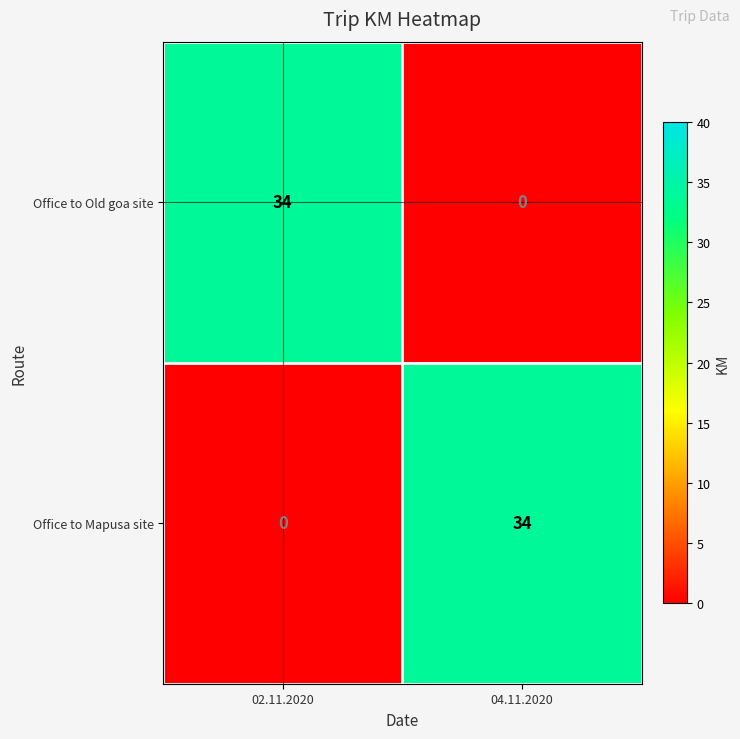

What is the difference between the maximum and minimum values in the Office to Mapusa site series?

34